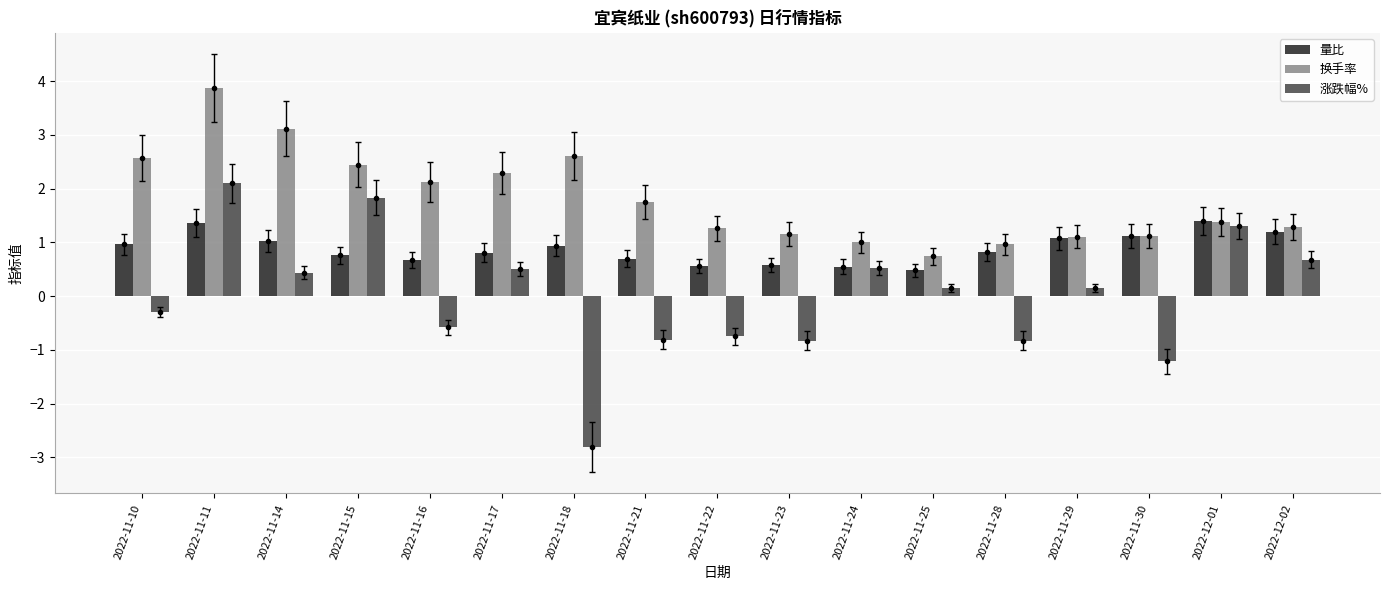

Which series has the widest spread of values?

涨跌幅%